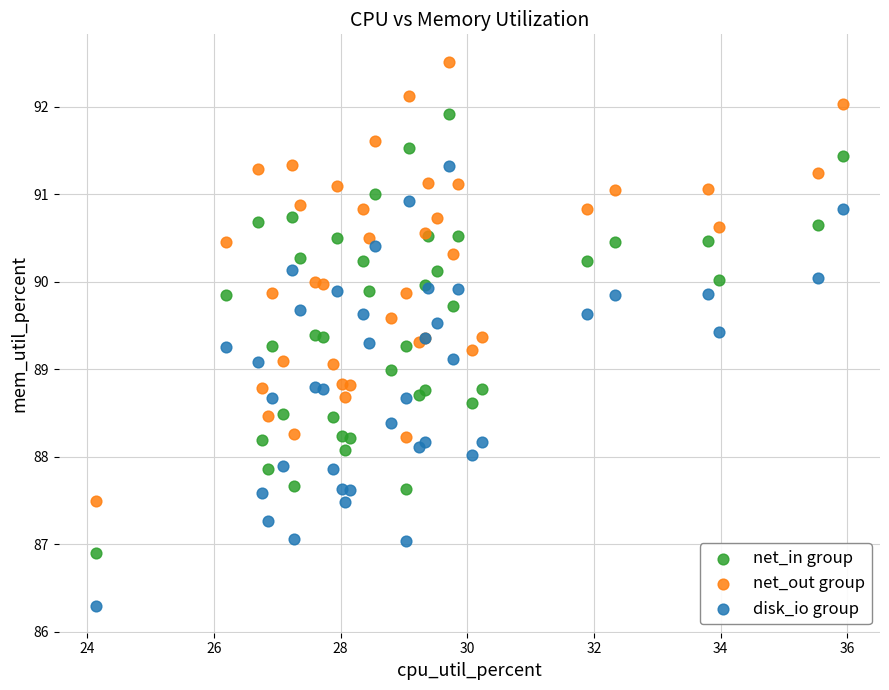

Which series reaches the maximum Y coordinate?

net_out group